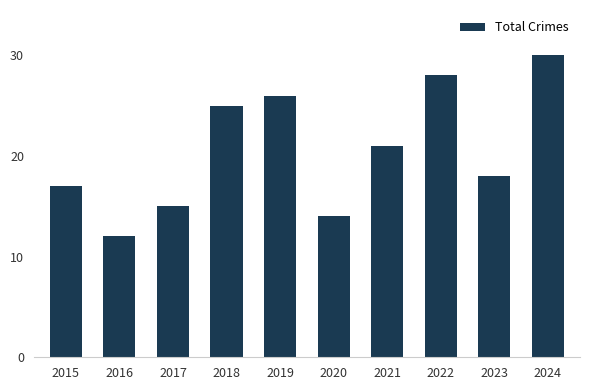

The value at 2020 is 14. True or false?

True